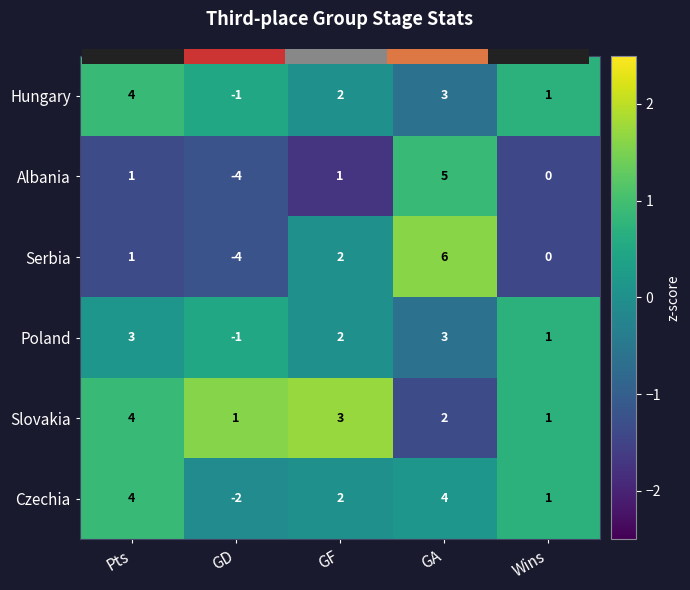

What is the minimum value shown in the chart?

-1.7